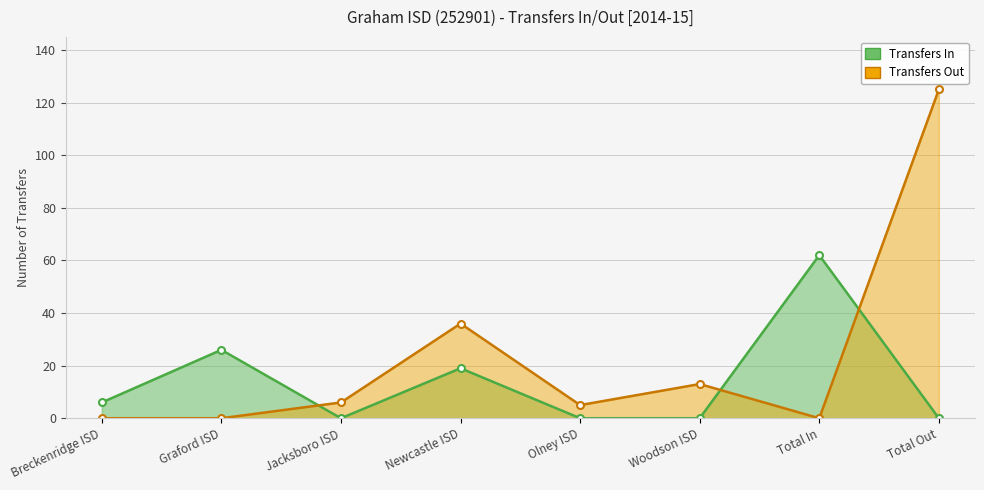

Reading right to left, transcribe all the data shown in this chart.

Transfers In: 0	62	0	0	19	0	26	6
Transfers Out: 125	0	13	5	36	6	0	0